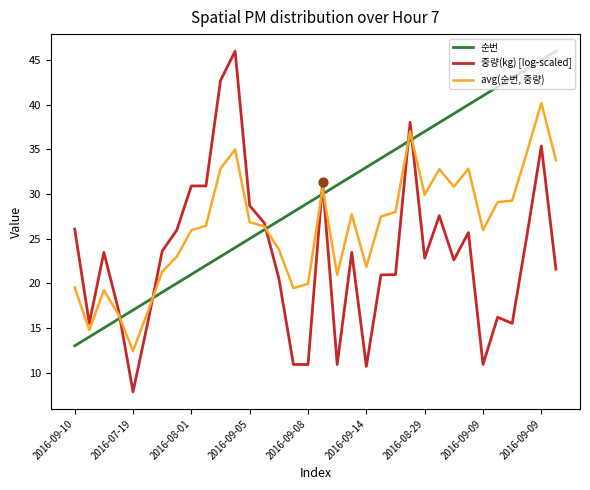

What are all the series names shown in the legend?

순번, 중량(kg) [log-scaled], avg(순번, 중량)